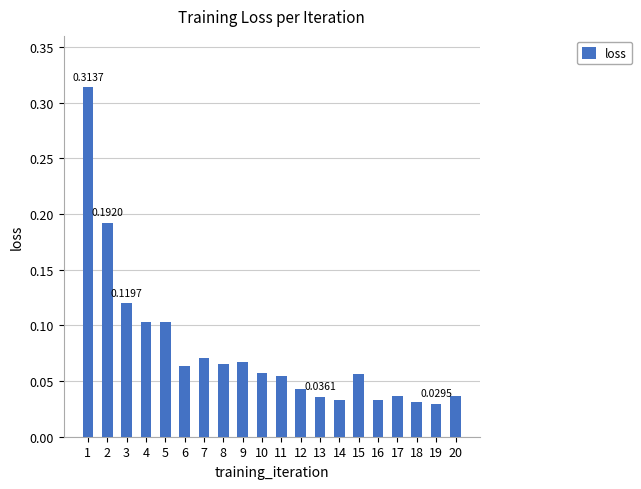

Between 2 and 6, which is larger?

2